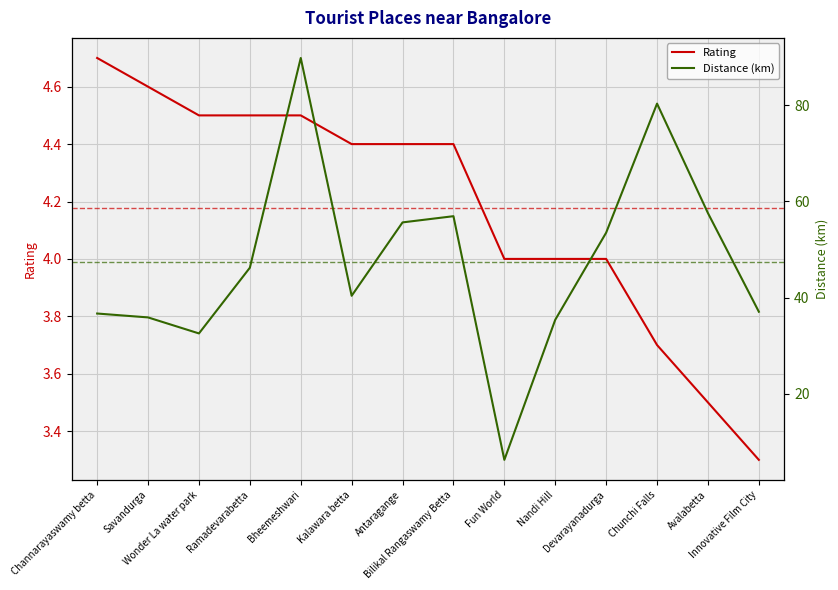

The Distance (km) series shows 36.7 at Channarayaswamy betta. True or false?

True